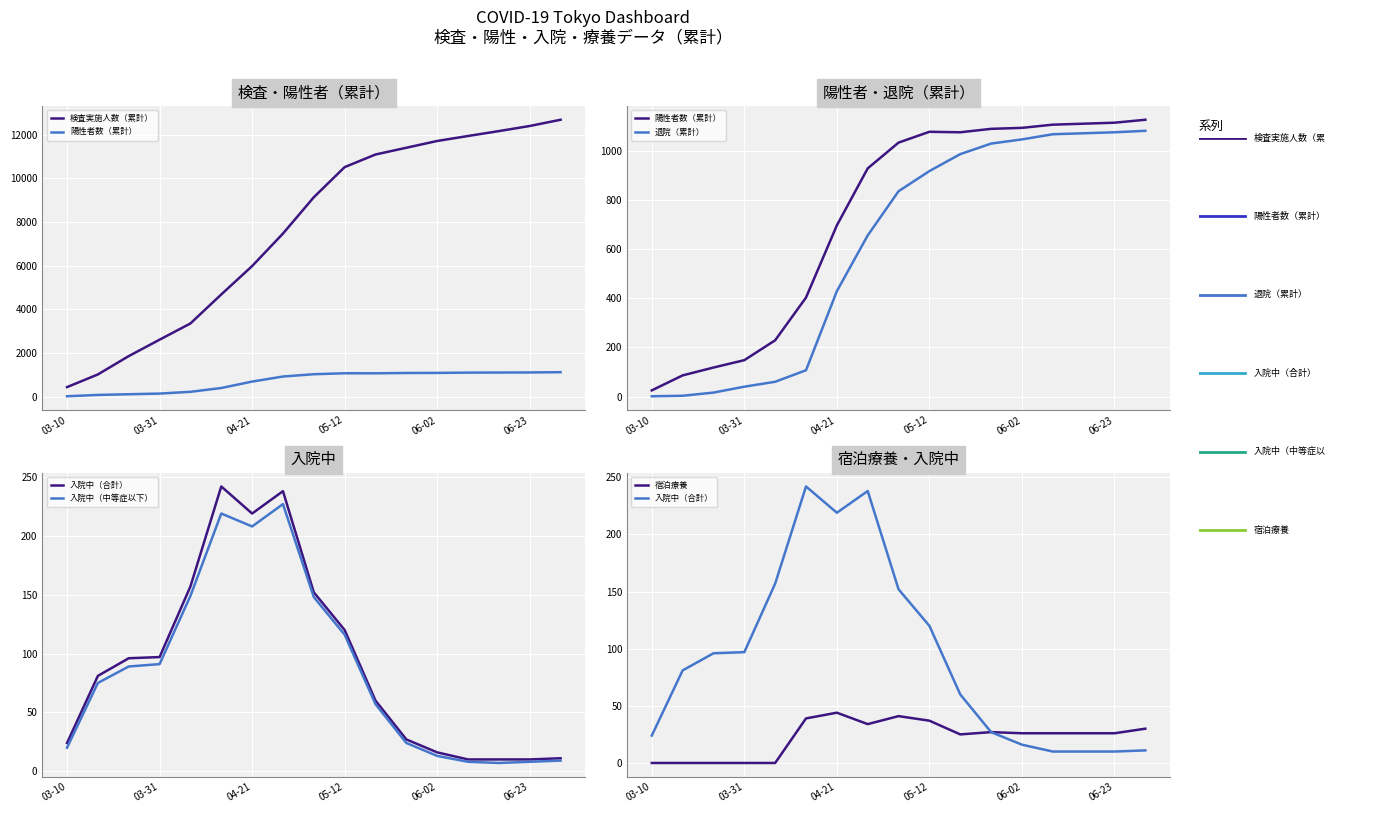

How many lines are shown in the chart?

6